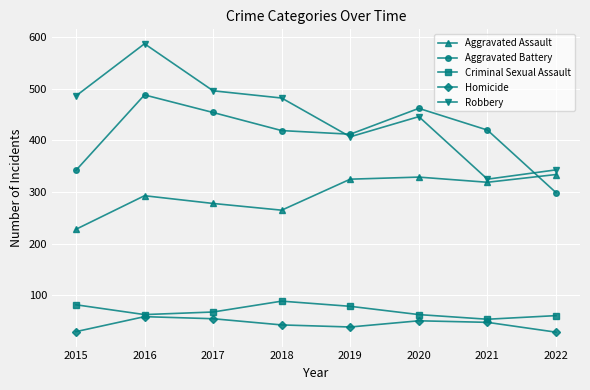

What is the smallest value displayed?

29